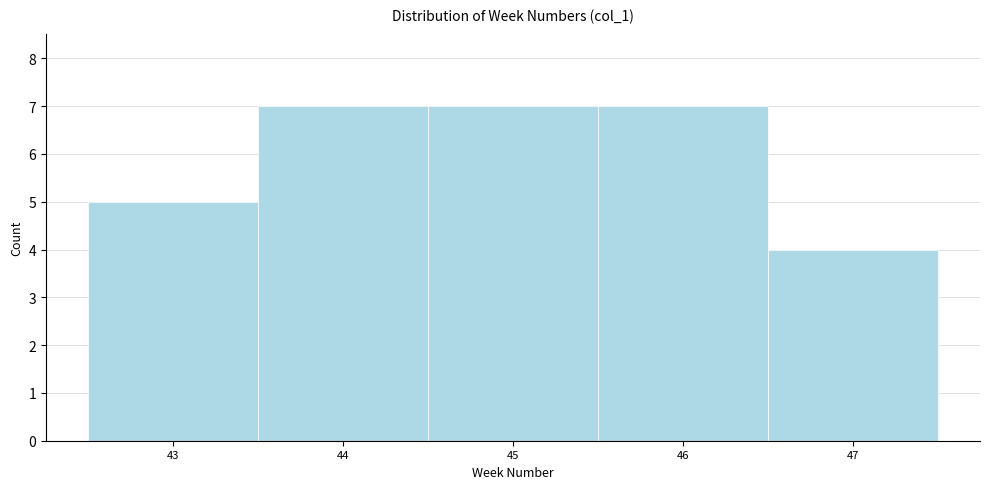

What is the height of the bar covering 44.5 to 45.5 on the x-axis? The values are not printed on the chart, so give them approximately, as read against the axis.

7